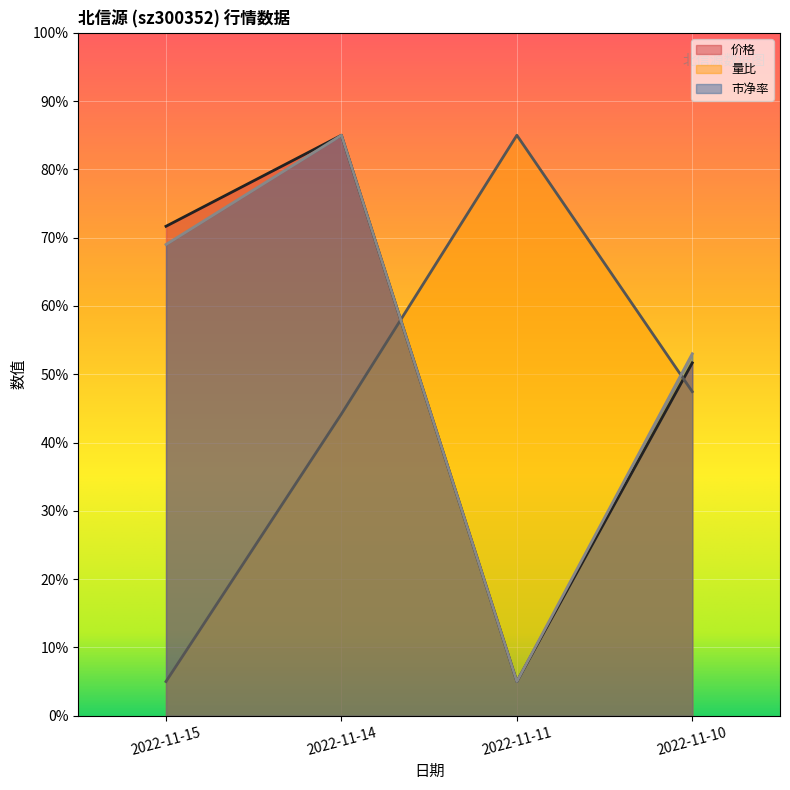

At which category does 价格 reach its first local valley?

2022-11-11